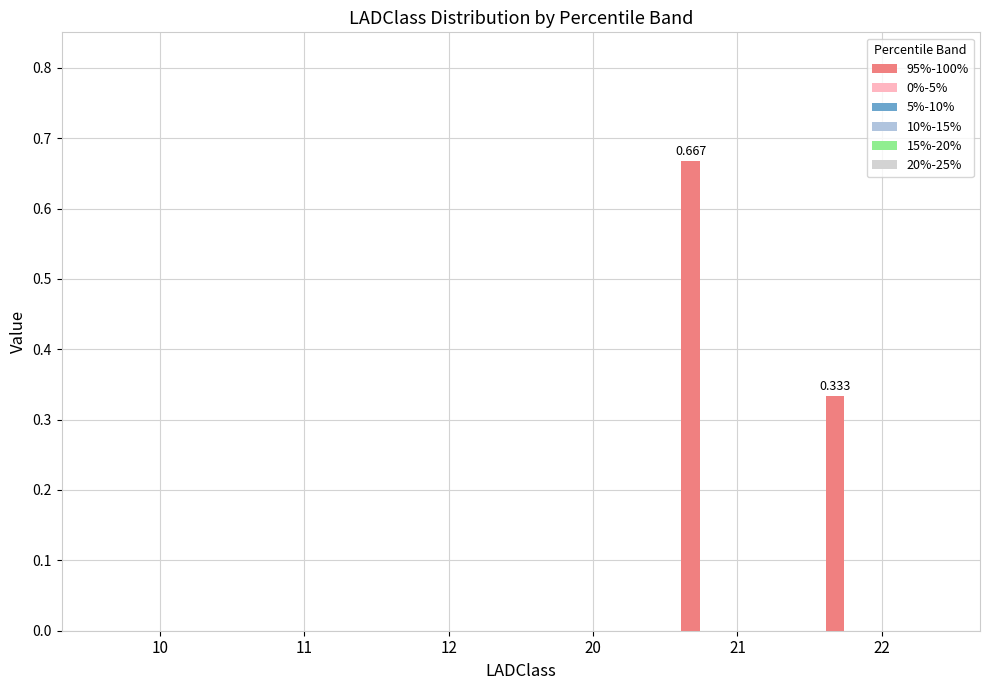

How many data points does each series have?

6